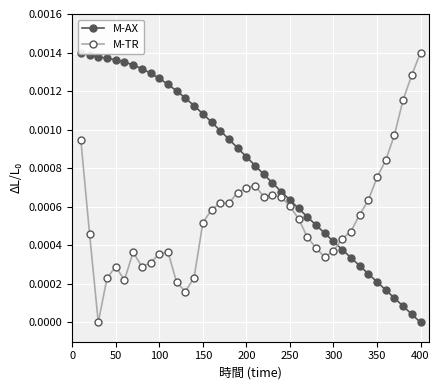

At which category does M-TR reach its first local peak?

50